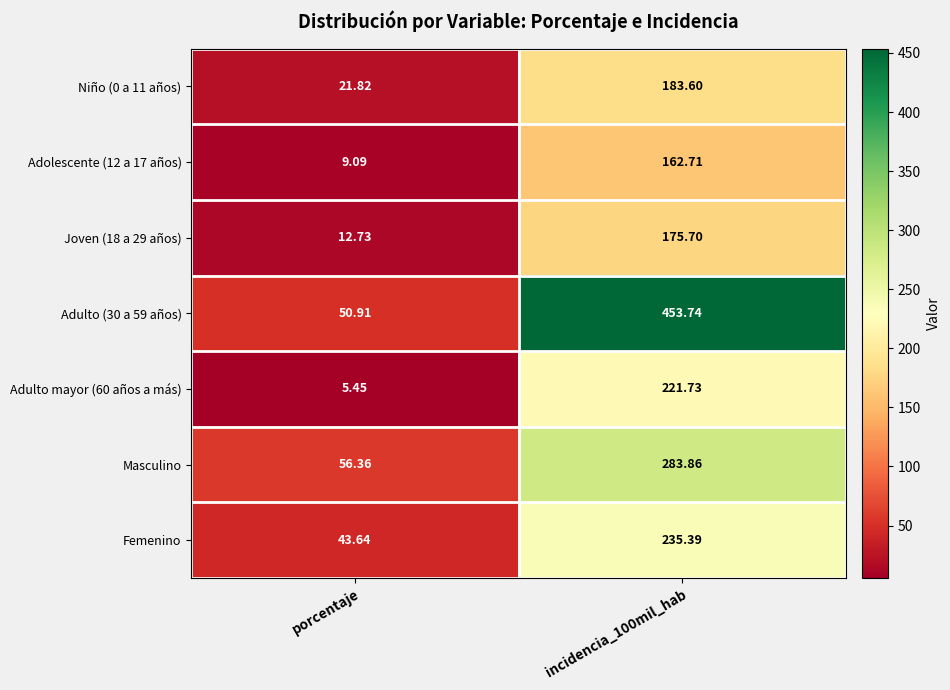

What is the maximum value shown in the chart?

453.7